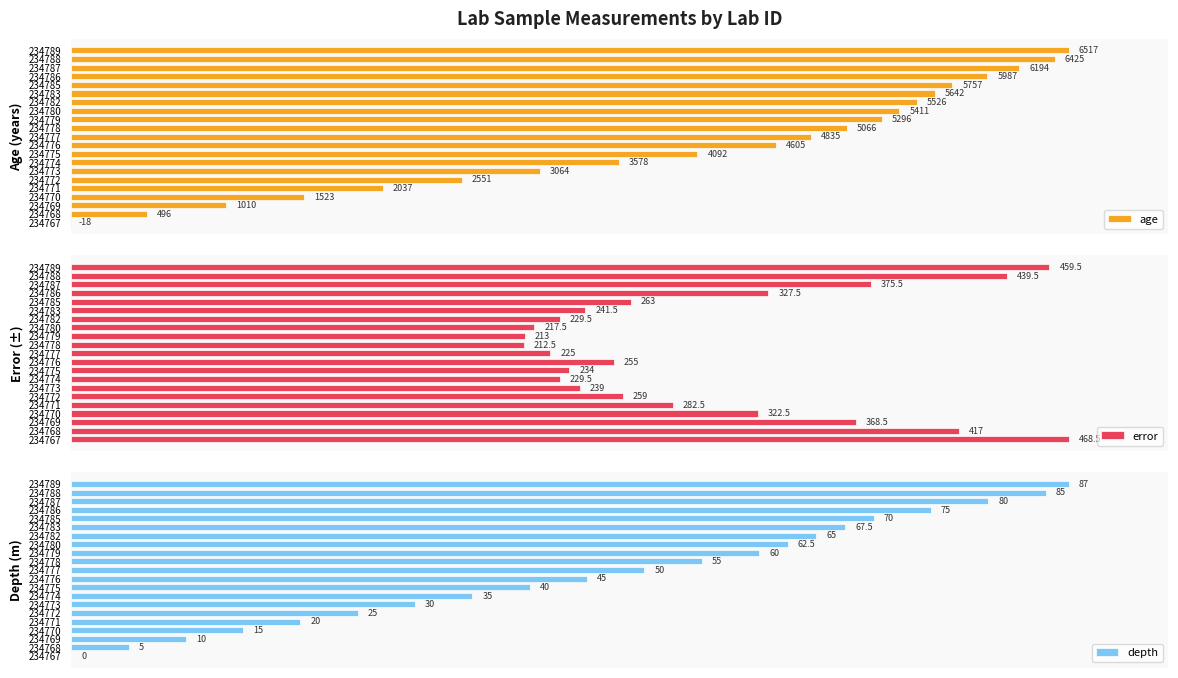

How many bars are there in total?

63